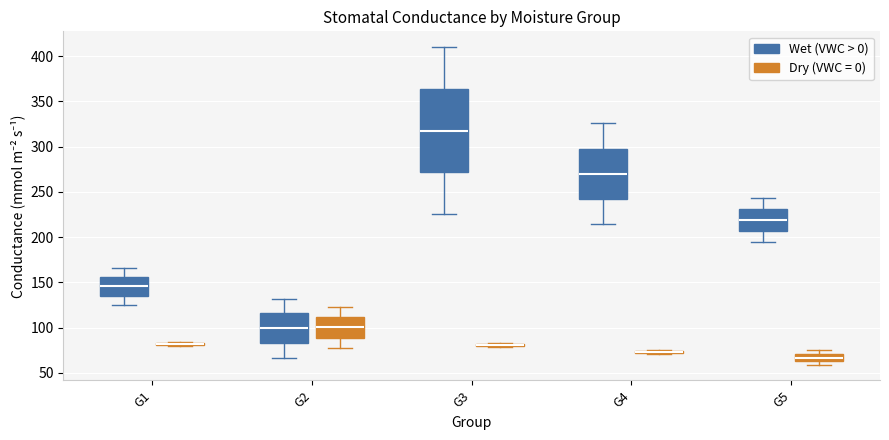

Comparing the boxes themselves (not the whiskers), which one is the tallest?

G3 (Wet (VWC > 0))